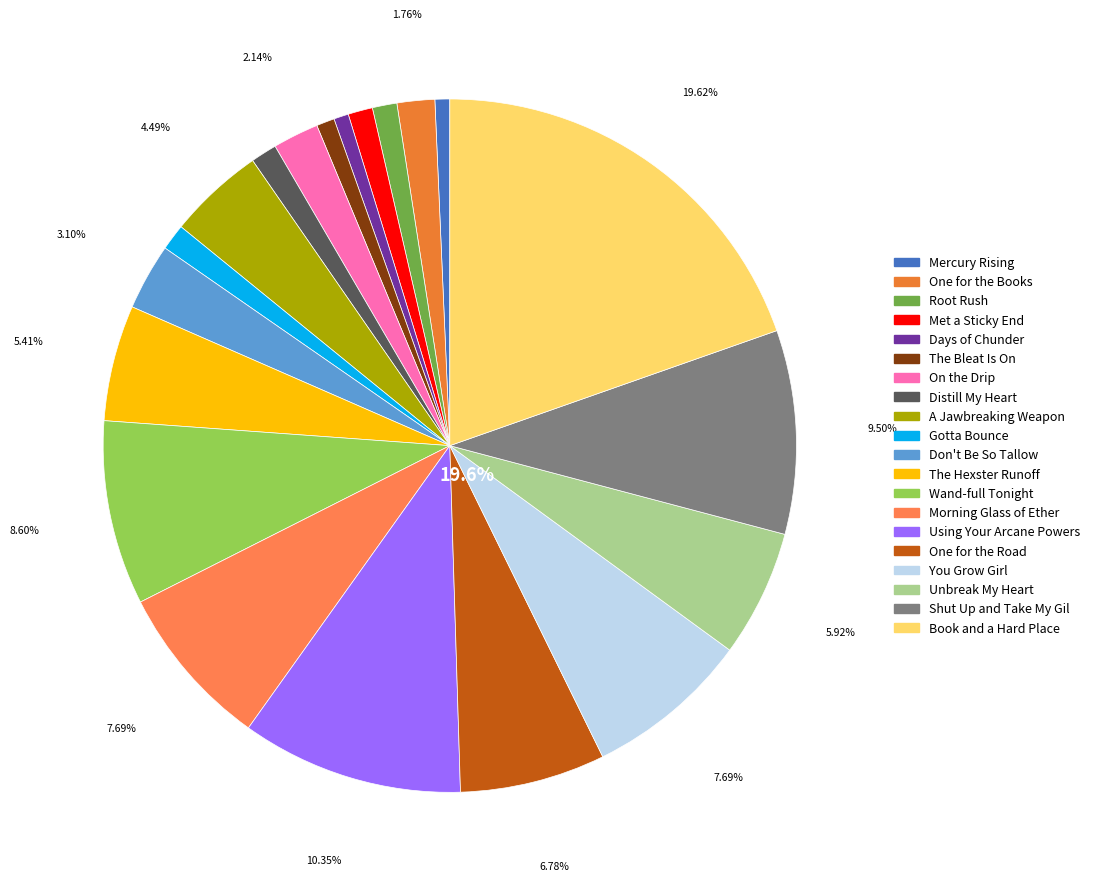

To the nearest percent, what portion does The Bleat Is On represent?

1%